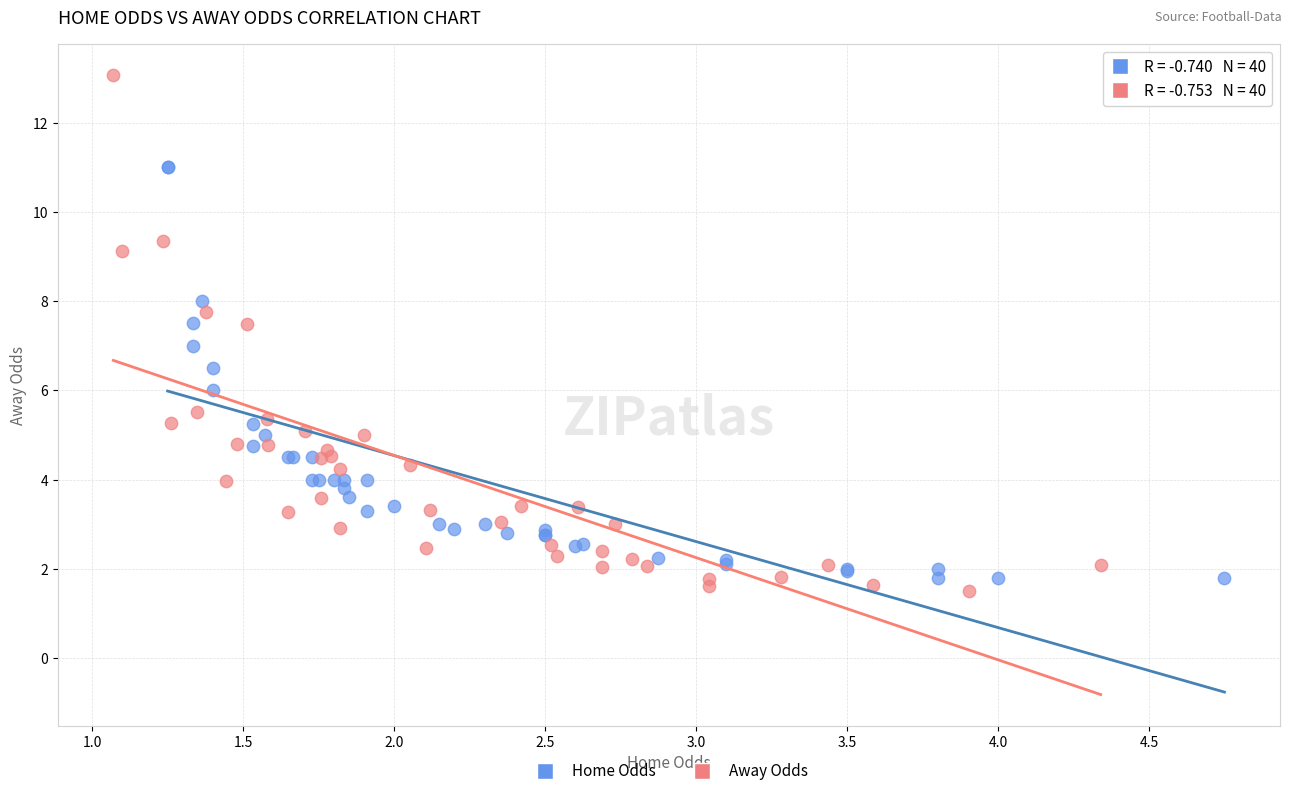

Which series reaches the maximum Y coordinate?

Away Odds